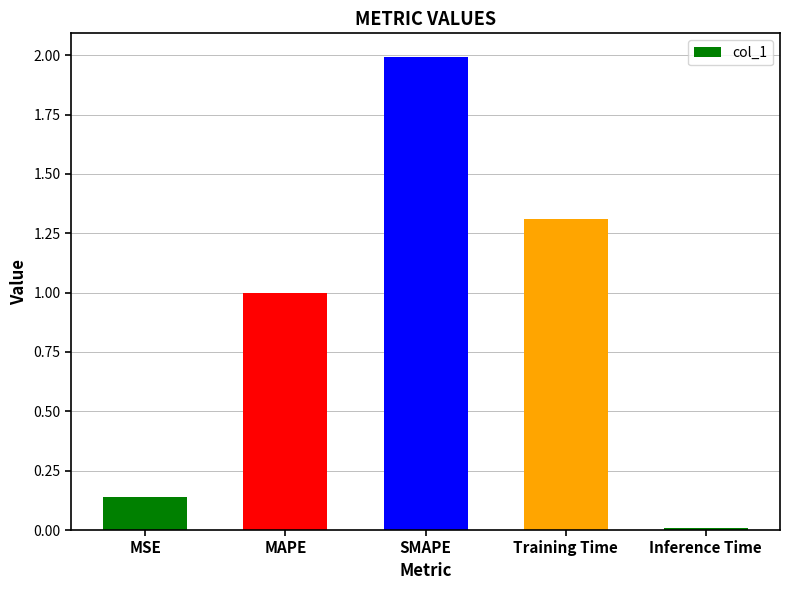

The value at MAPE is 1.4. True or false?

False